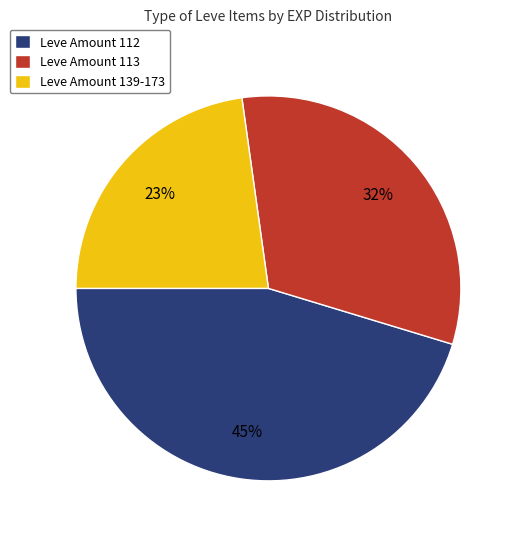

To the nearest percent, what is the average slice percentage?

33%